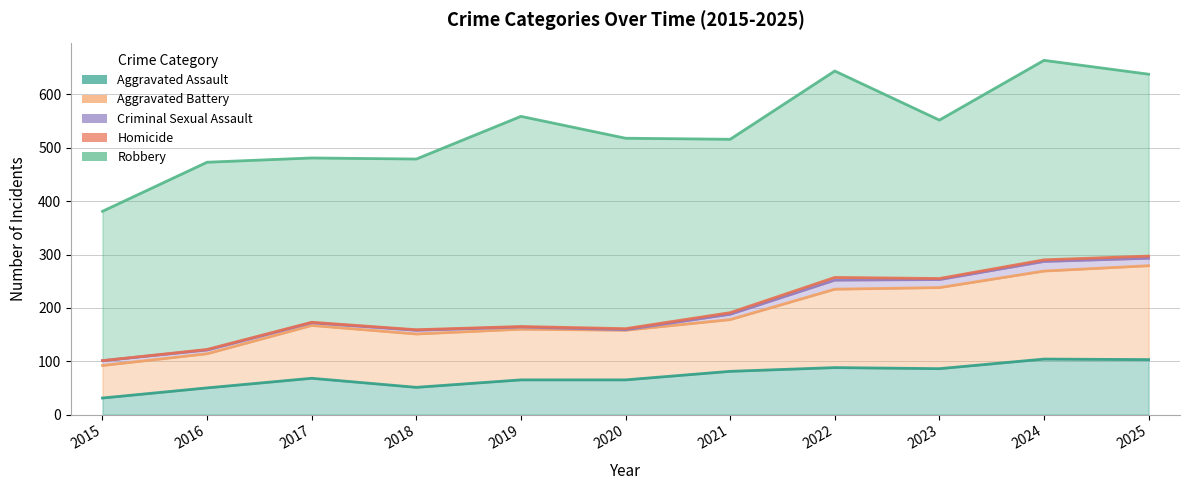

How many values in the Aggravated Assault series are below 68?

5